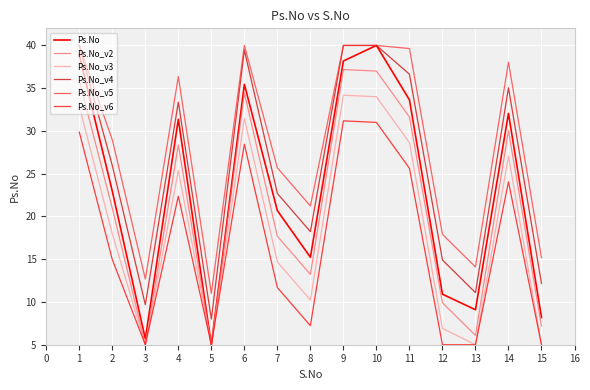

Does the chart have visible grid lines?

Yes